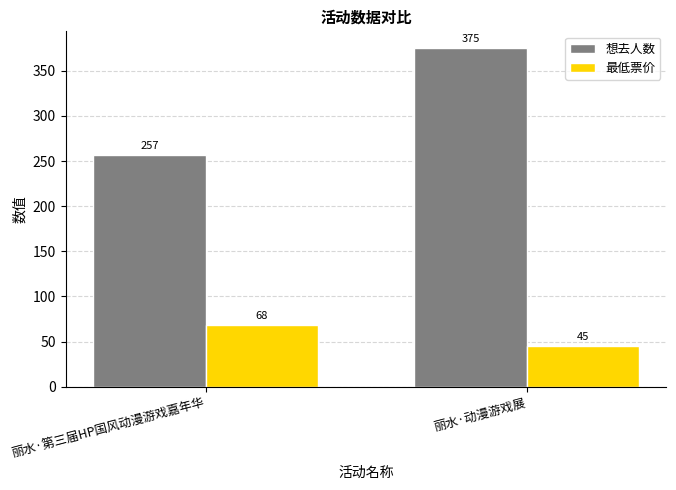

What position from the right is 丽水·动漫游戏展?

1